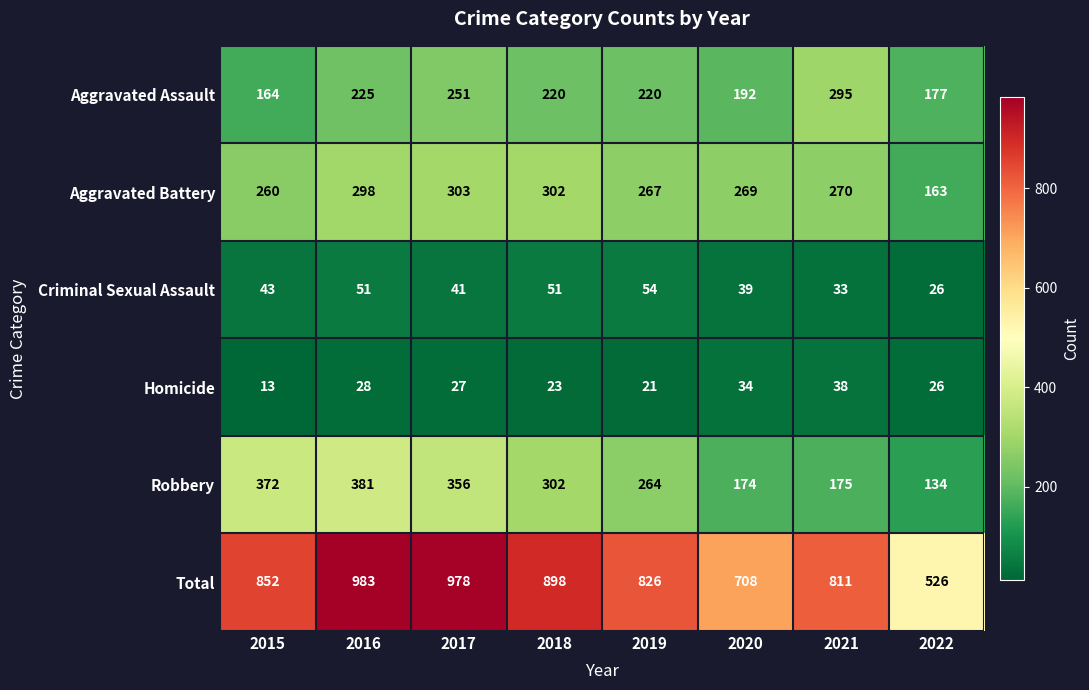

What is the average value of the Total series?

823